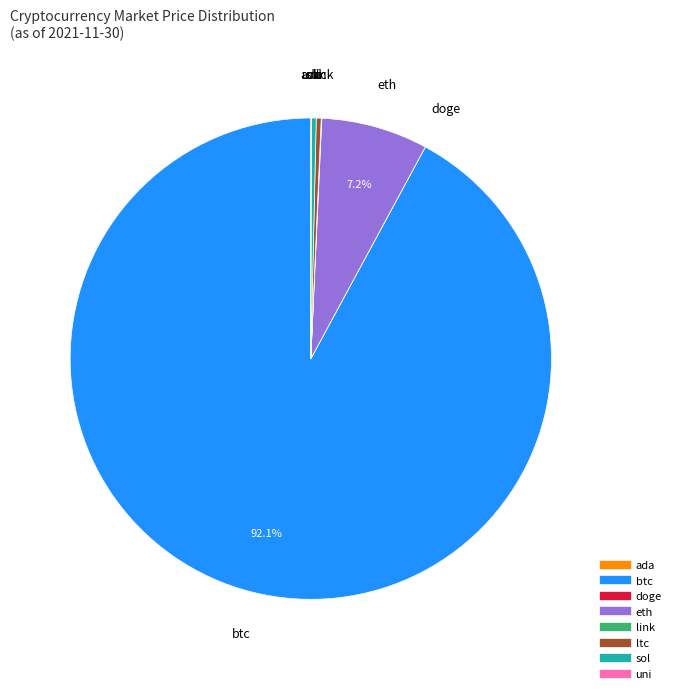

What is the largest slice in the pie chart?

btc